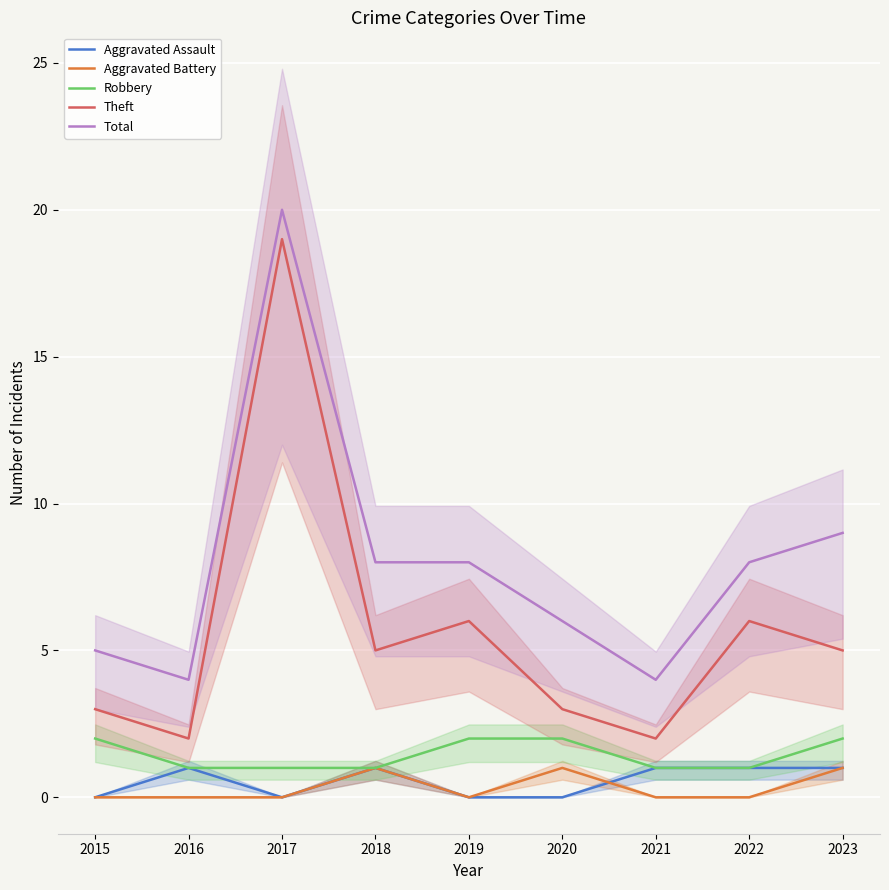

How many data points in Aggravated Battery are above 0?

3